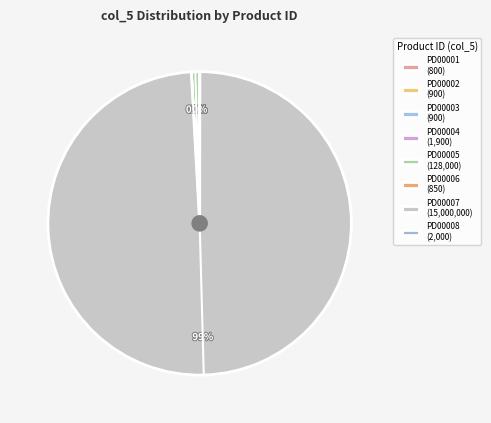

Is it true that PD00007 is 99% of the pie?

True